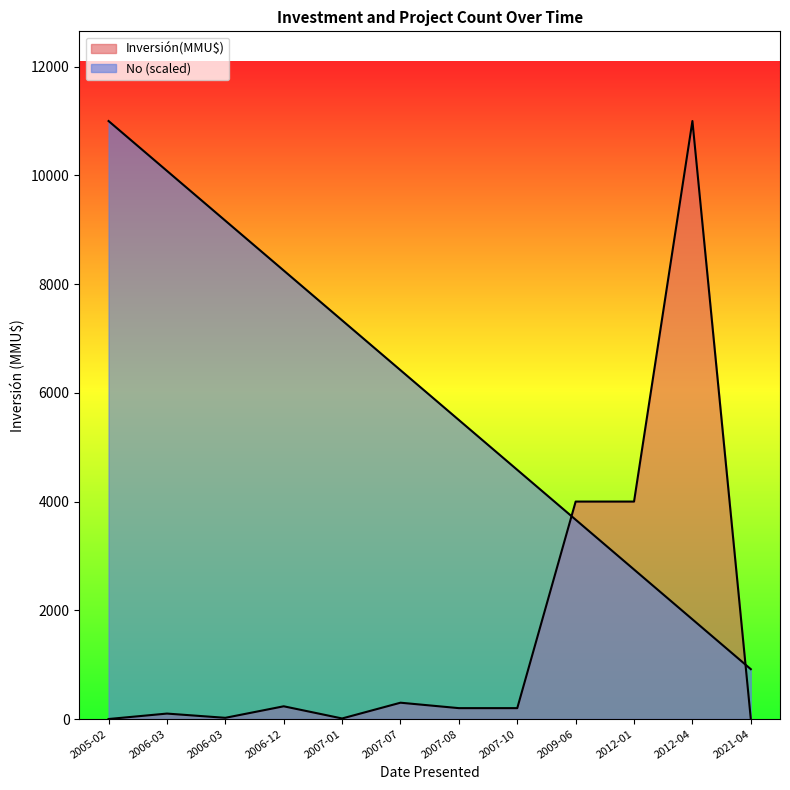

List the series in order of their overall mean, lowest first.

Inversión(MMU$), No